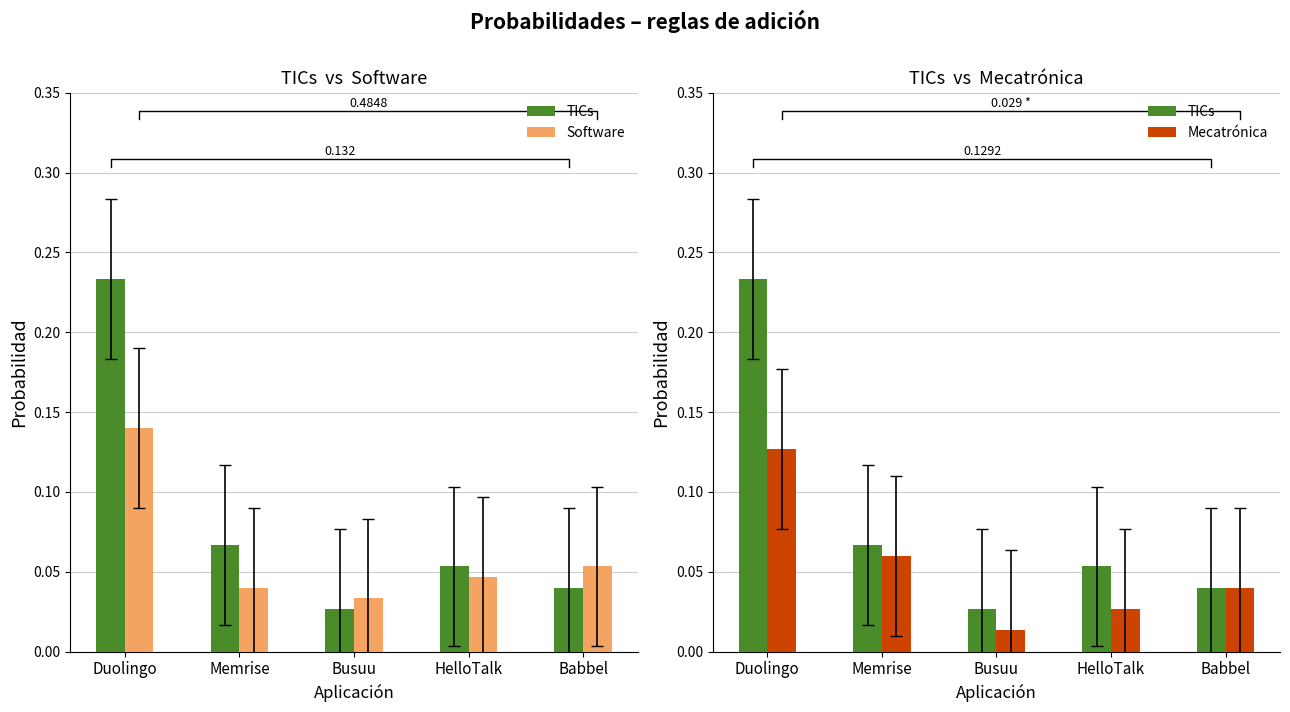

Between Duolingo and Memrise, which series saw the biggest shift?

TICs